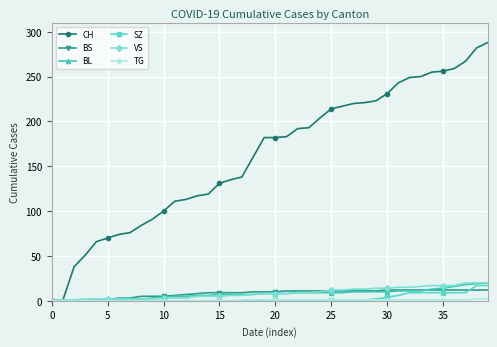

Which series has the largest range (max minus min)?

CH